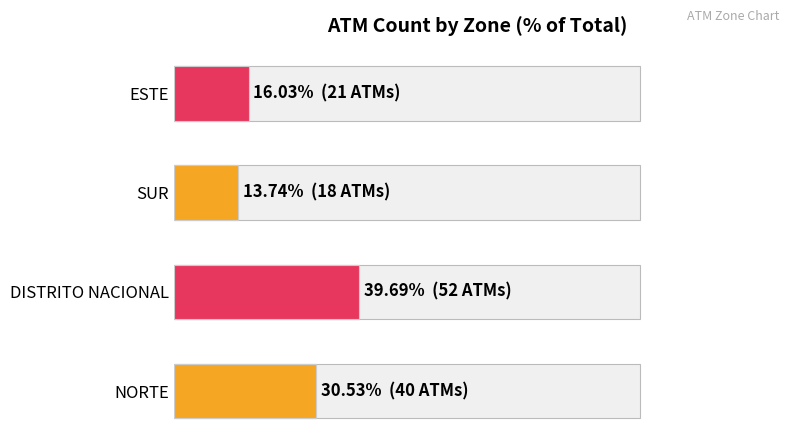

What is the difference between the maximum and second lowest values?

23.7